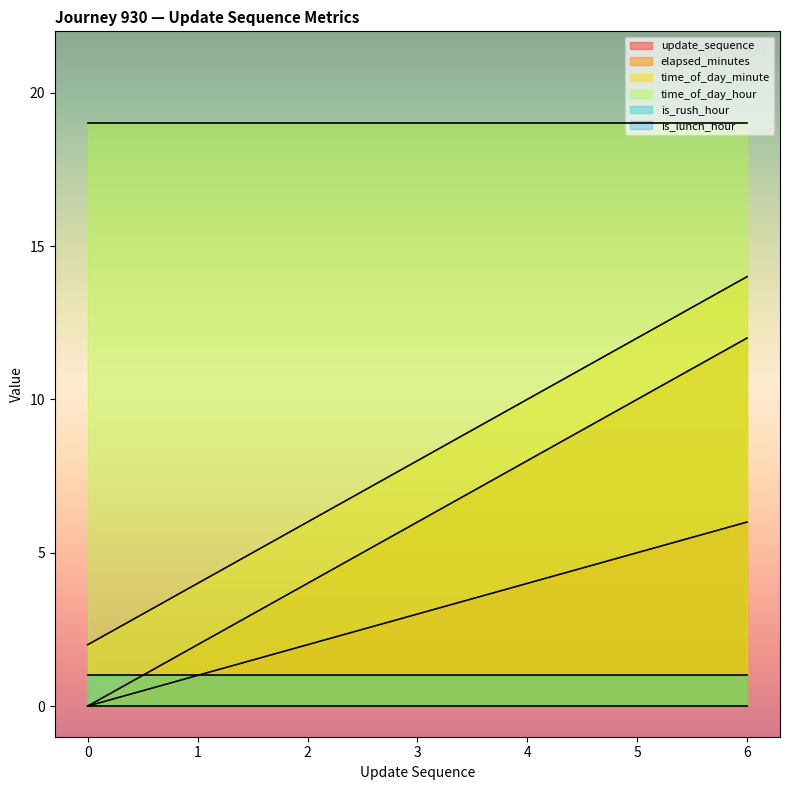

Count the update_sequence values in the range 1 to 5.

5